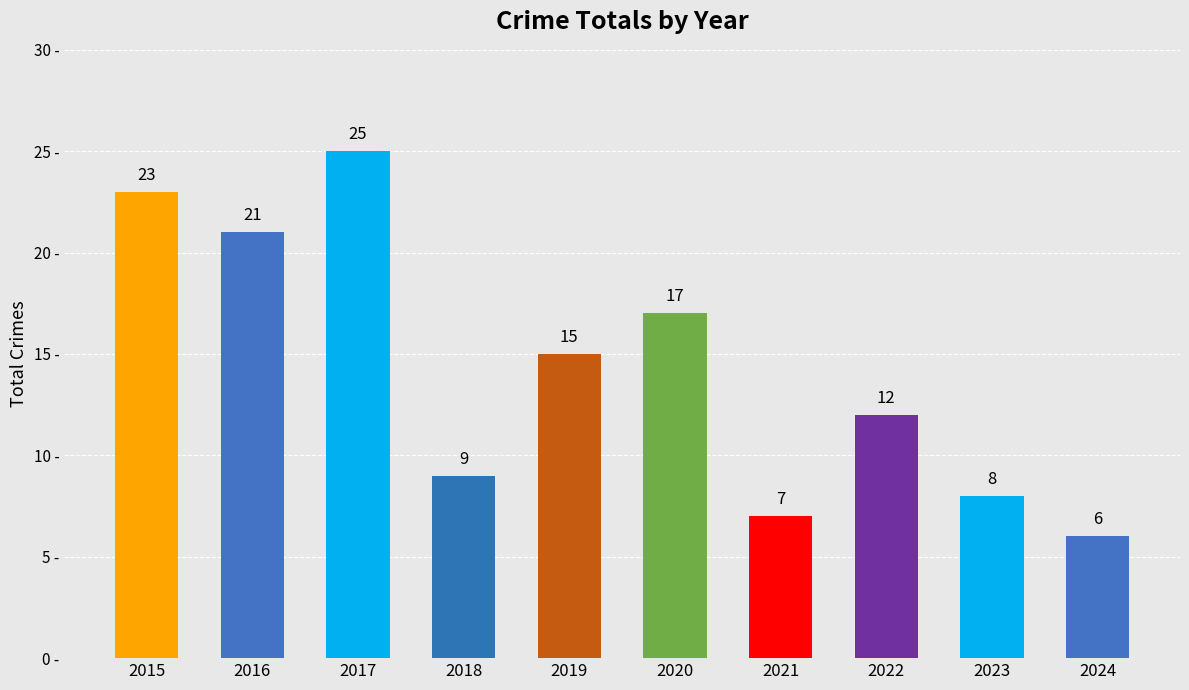

How many data points are less than 15?

5